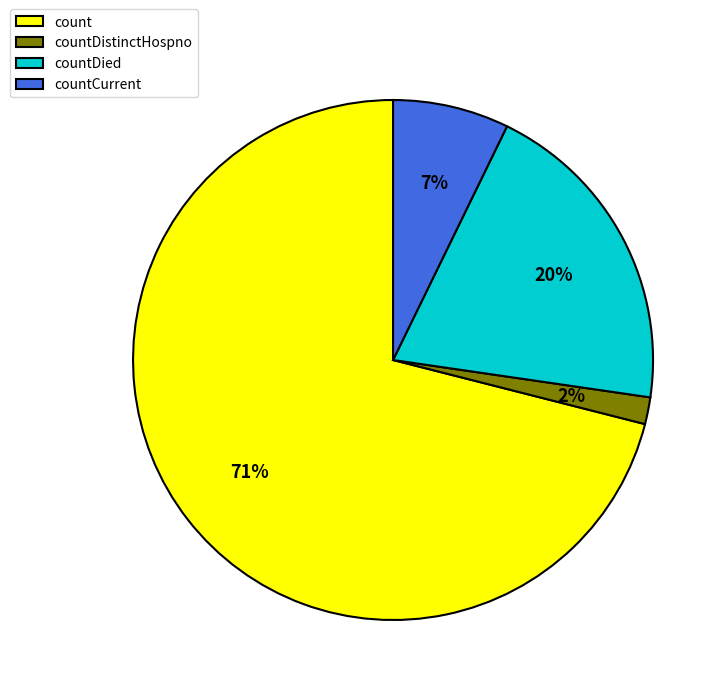

Is there any slice that represents more than half of the pie?

Yes